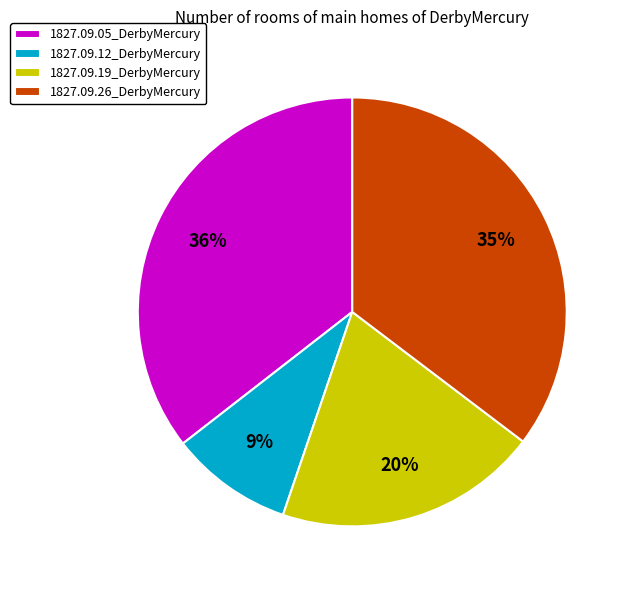

True or false: 1827.09.19_DerbyMercury accounts for 20% of the total.

True